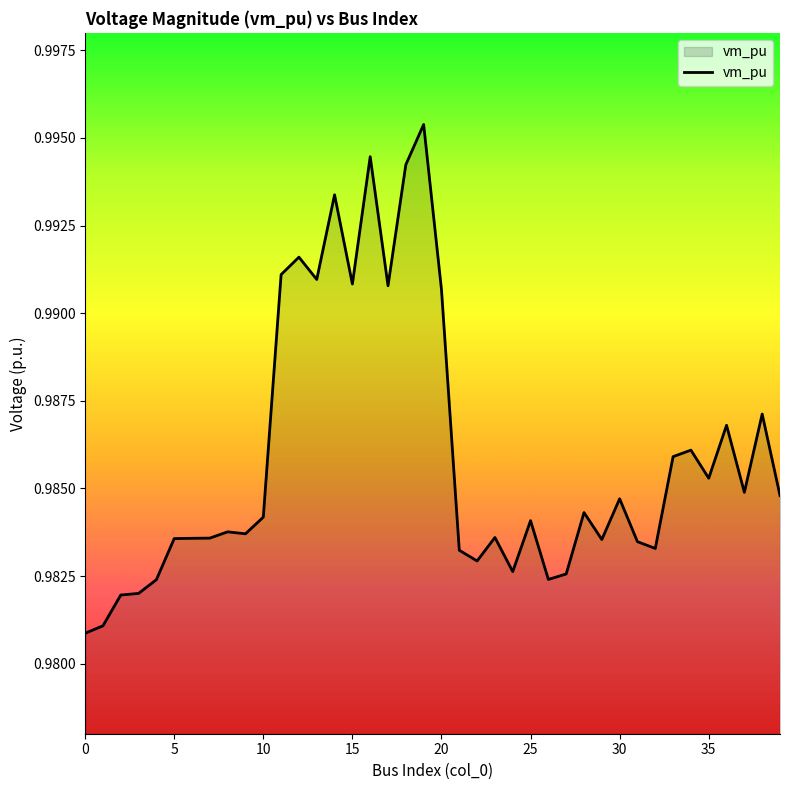

True or false: the data shows 0.6 at 0.

False